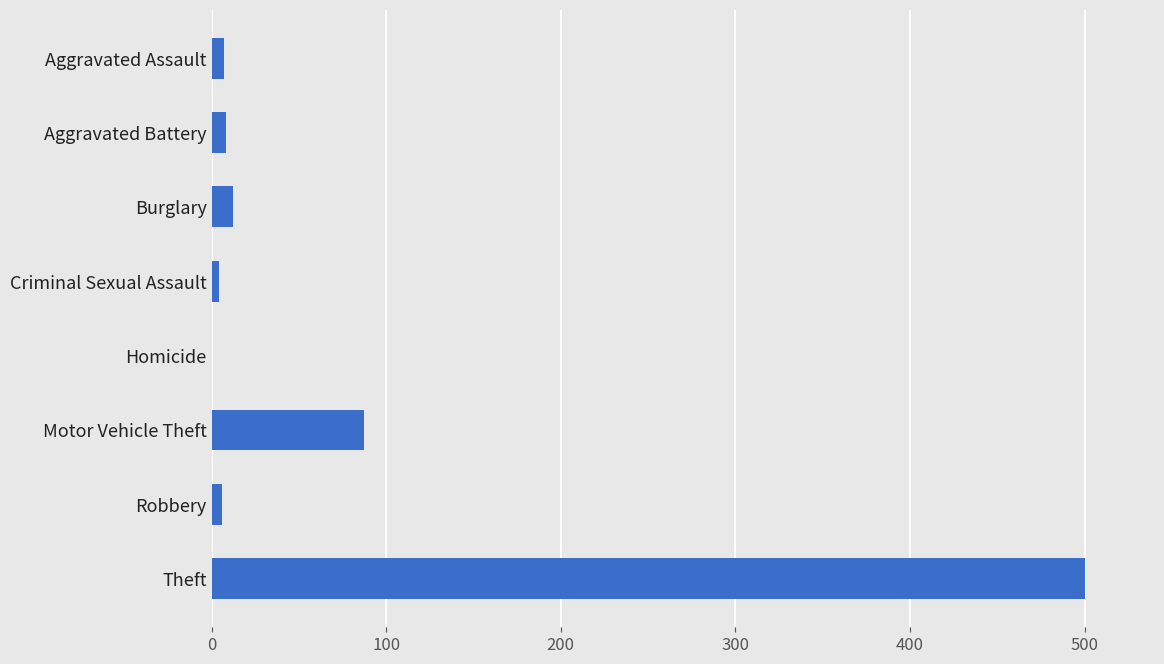

What is the sum of all values?

624